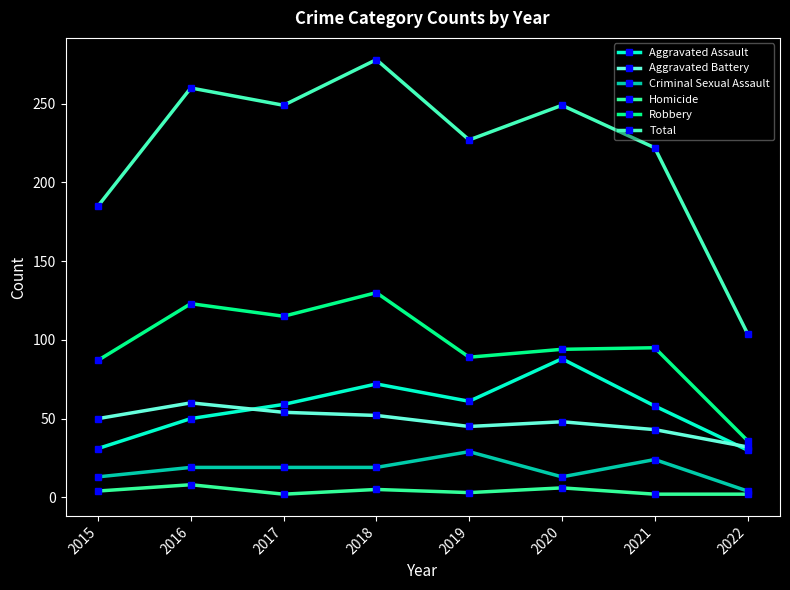

What is the approximate value of Criminal Sexual Assault at 2018?

19